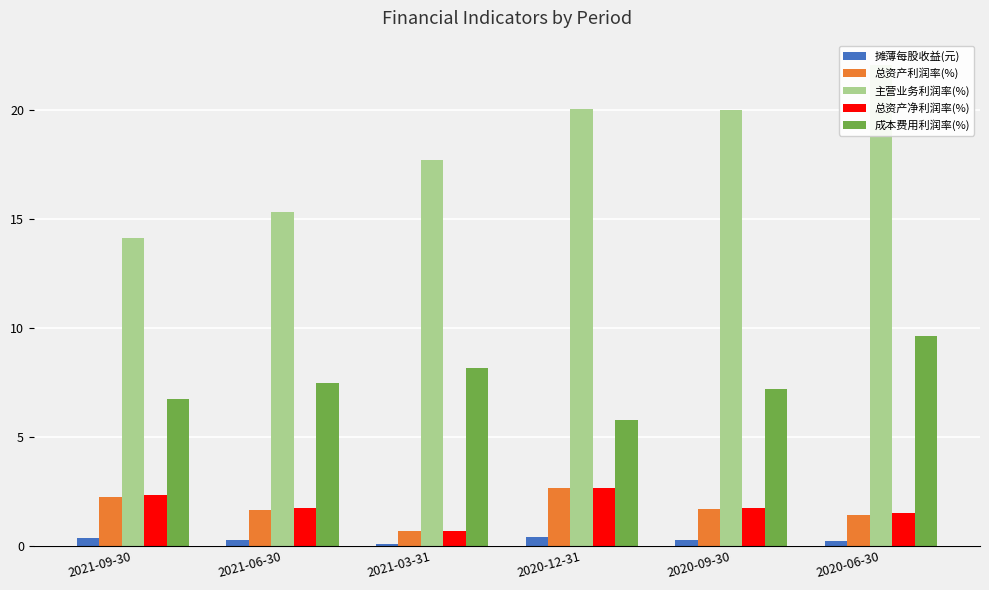

What is the value of the 主营业务利润率(%) bar at the 6th from the left?

22.1